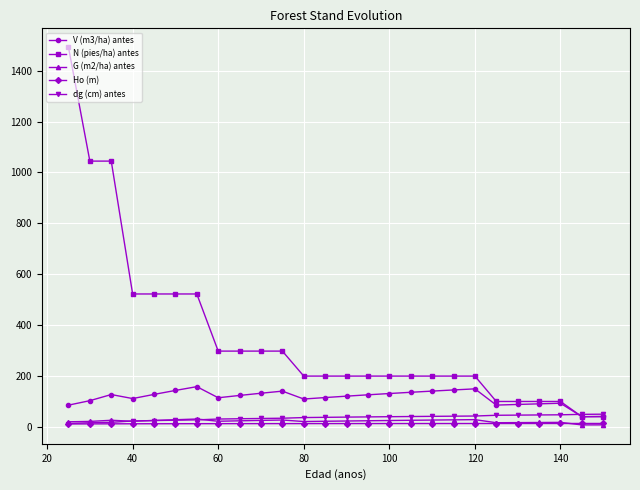

What is the value of the V (m3/ha) antes point at the 22nd from the left?

88.0